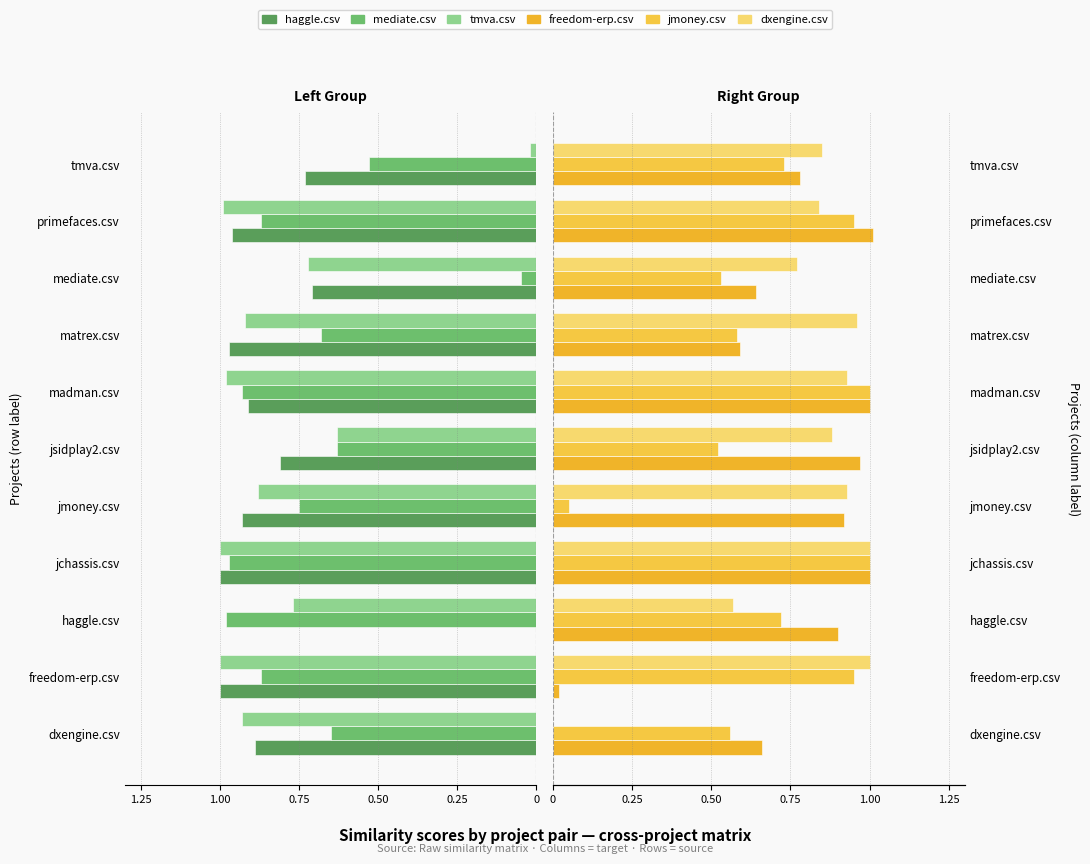

Rank the series at haggle.csv from lowest to highest value.

mediate.csv, tmva.csv, haggle.csv, dxengine.csv, jmoney.csv, freedom-erp.csv